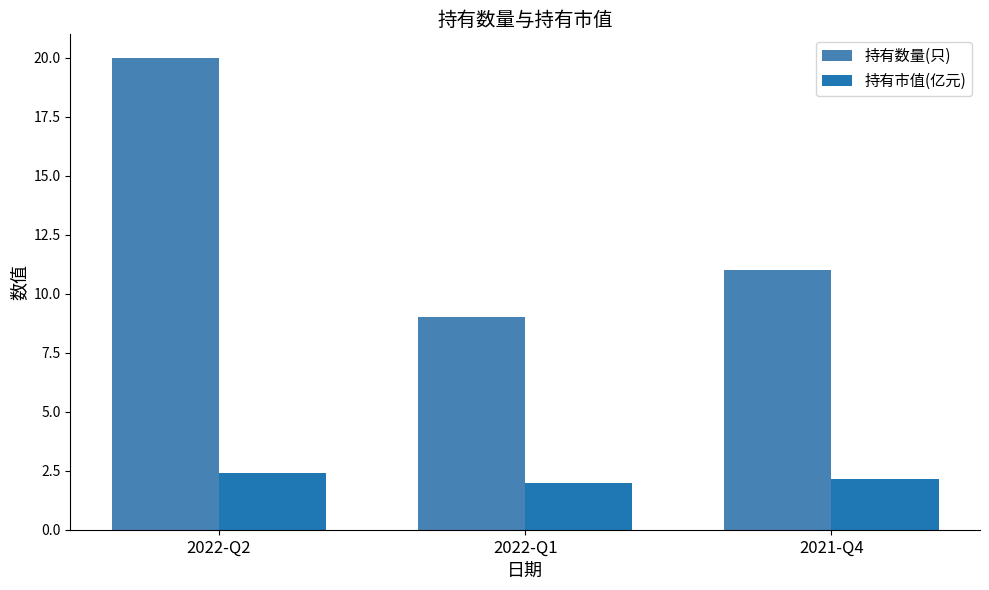

Which series has the largest range (max minus min)?

持有数量(只)